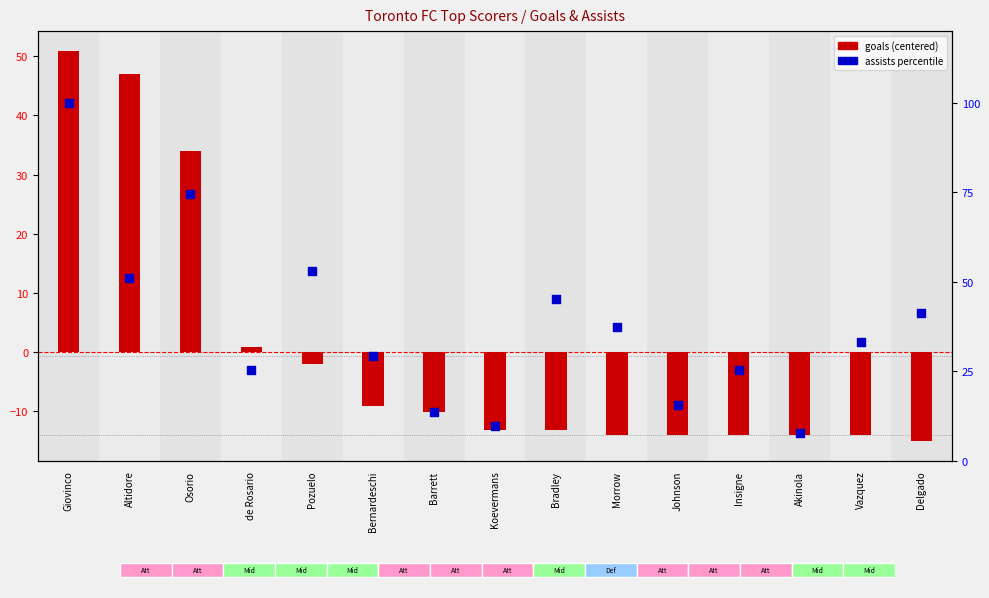

Between Johnson and de Rosario, which is larger?

de Rosario